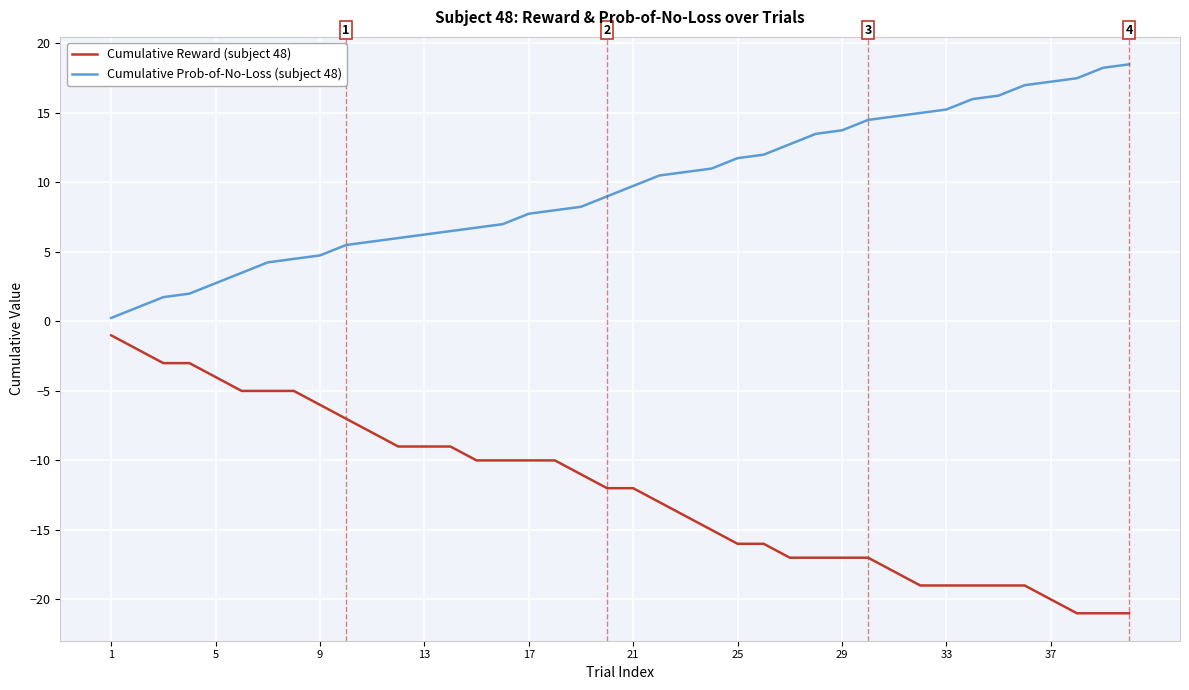

True or false: Cumulative Reward (subject 48) and Cumulative Prob-of-No-Loss (subject 48) intersect in this chart.

False